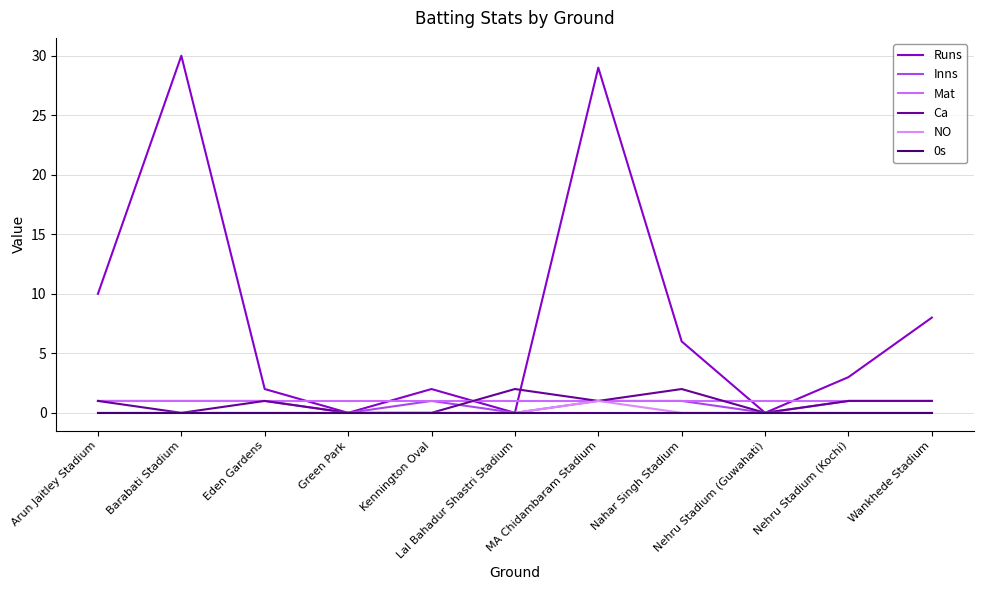

At which label does NO reach its peak?

MA Chidambaram Stadium